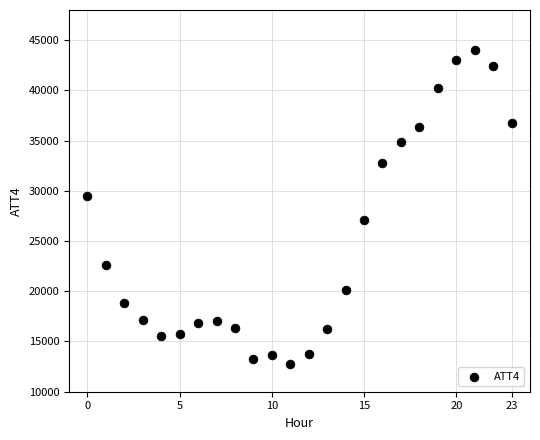

What is the range of Y values (max minus min)?

31200